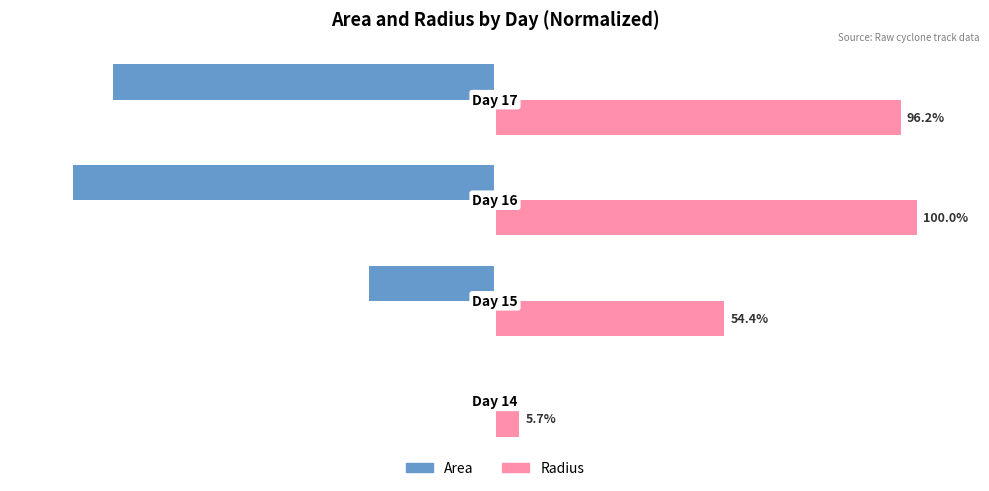

Which series has the largest total across all categories?

Radius